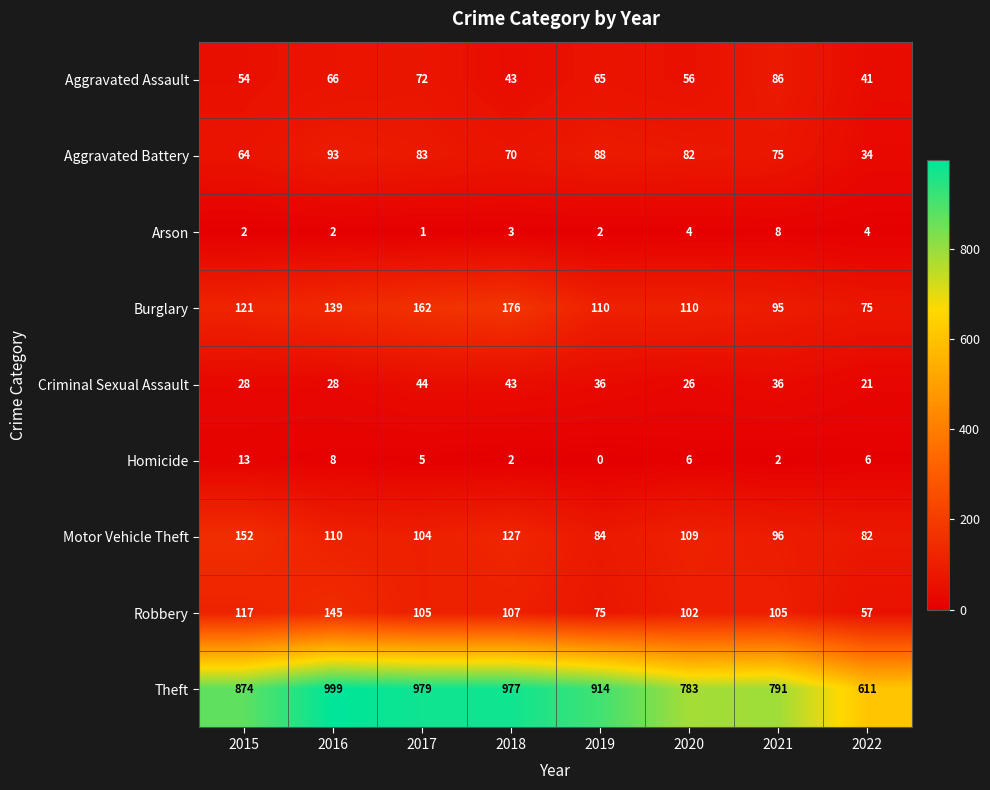

Which series has the largest range (max minus min)?

Theft